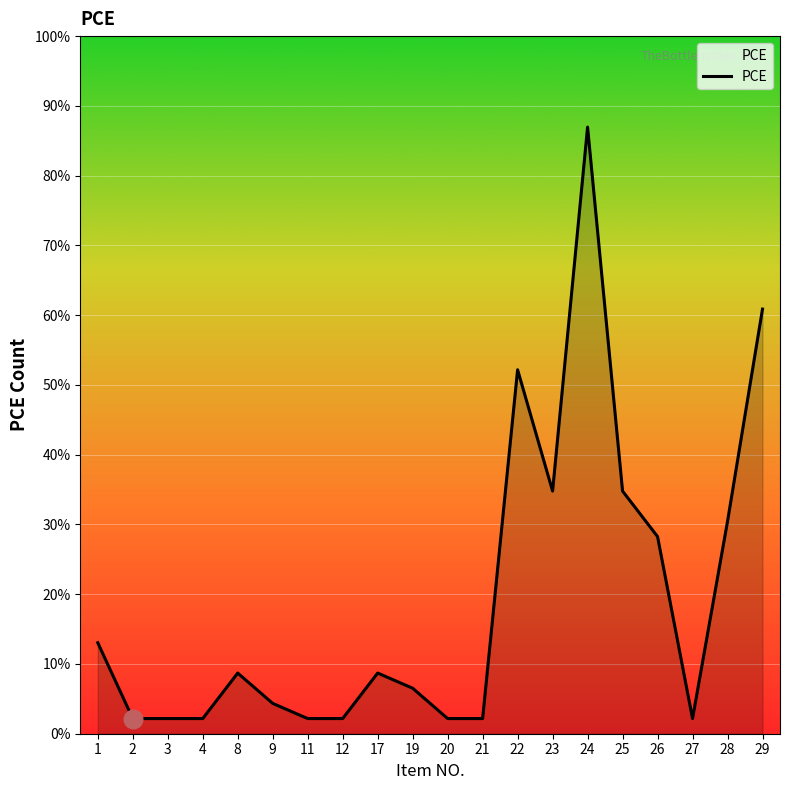

Does the chart have visible grid lines?

Yes